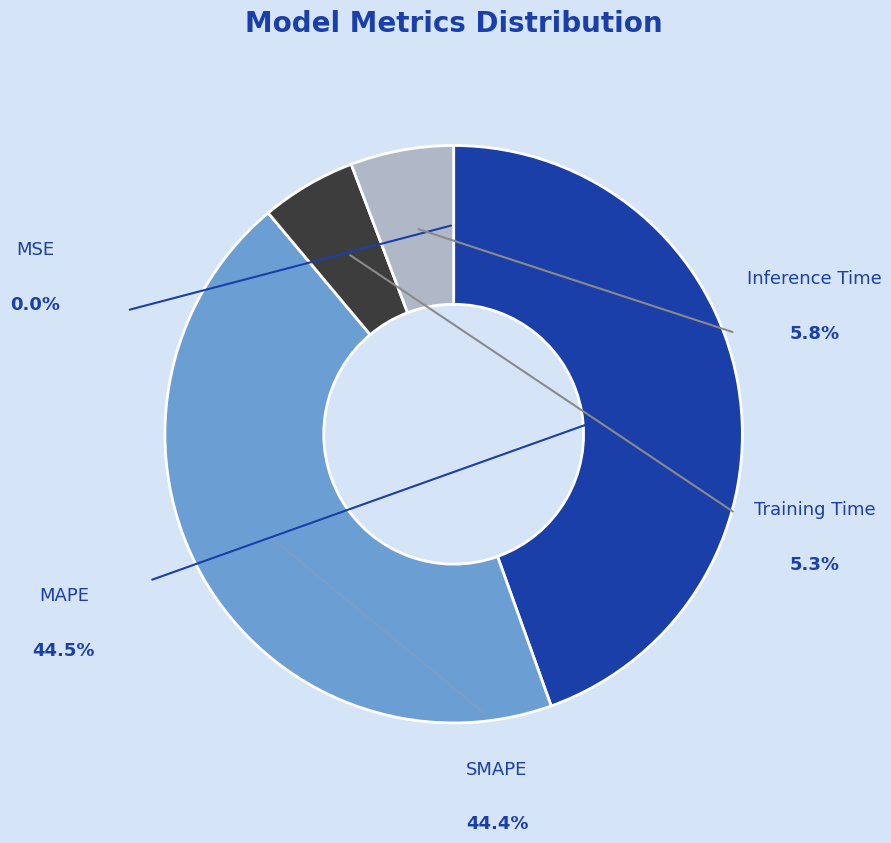

How much of the chart is everything except MAPE?

55.5%